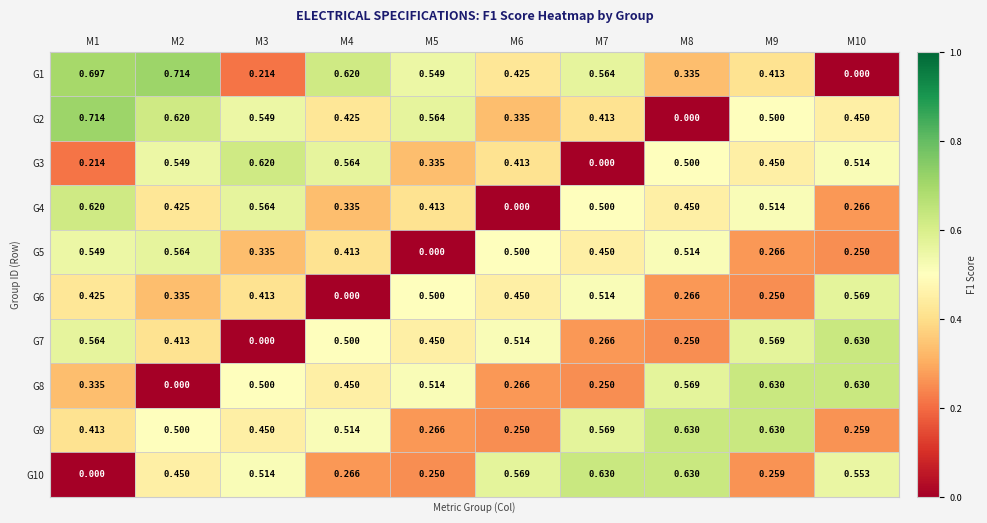

Is the value of G7 at M1 greater than the value of G10 at M7?

No